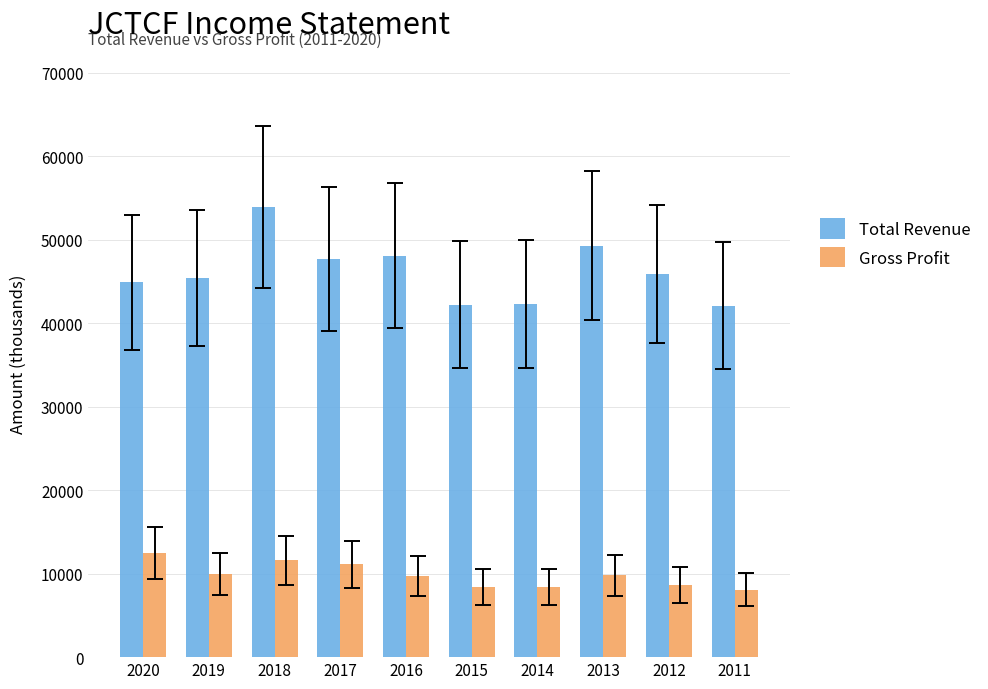

Which series has the widest spread of values?

Total Revenue